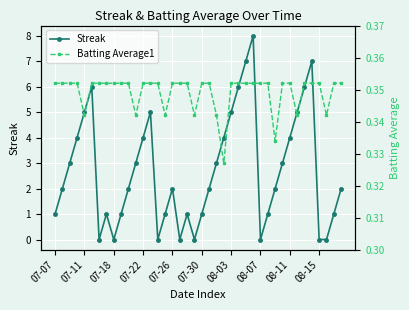

What is the label of the 6th point from the right?

34